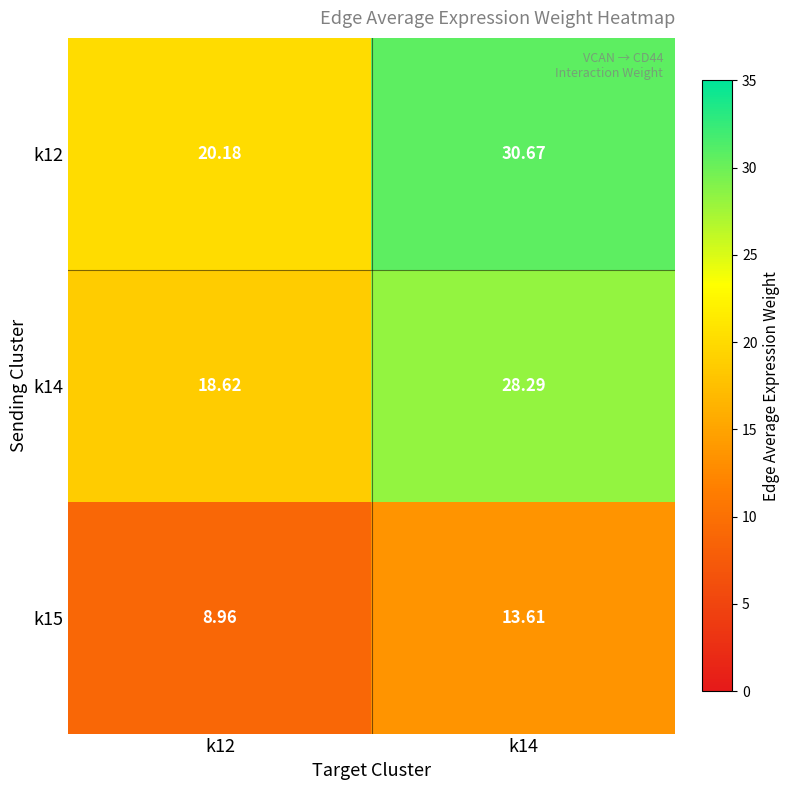

What is the spread (max minus min) of values at k12?

11.2